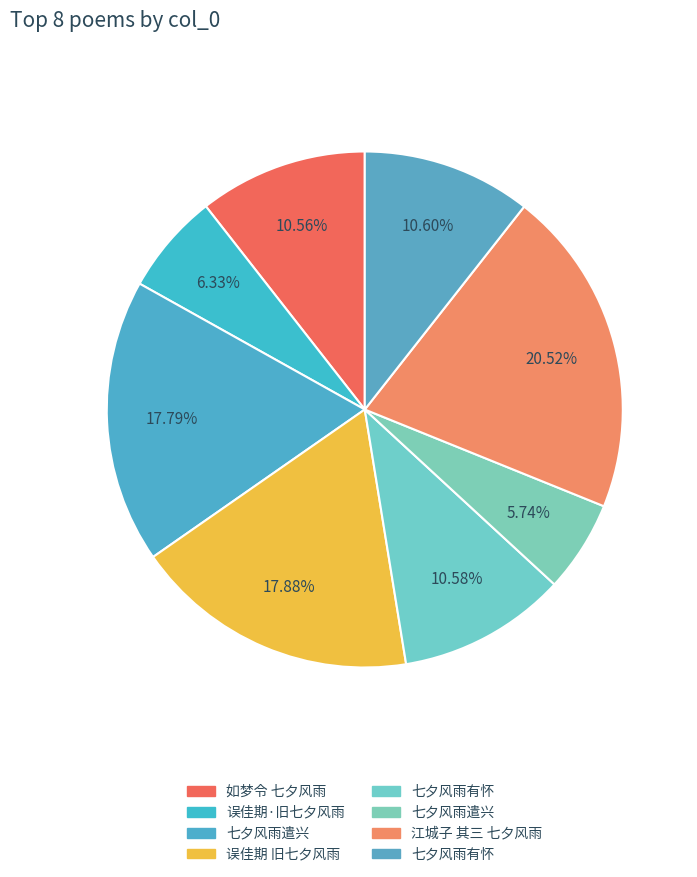

How many segments does this pie chart have?

8